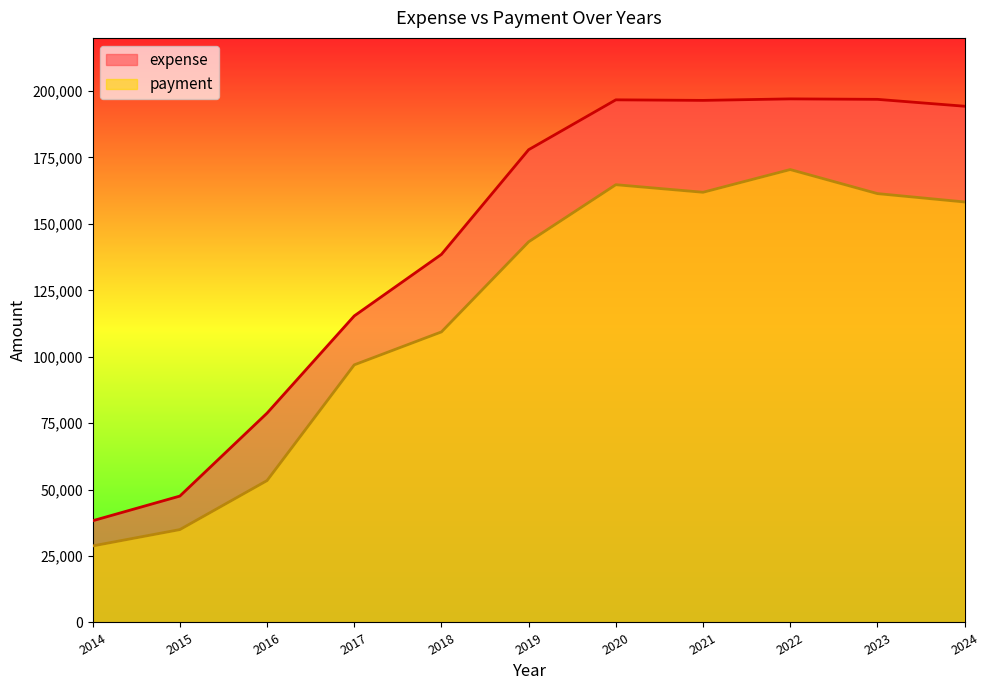

True or false: expense has a value of 196690 at 2020.

True